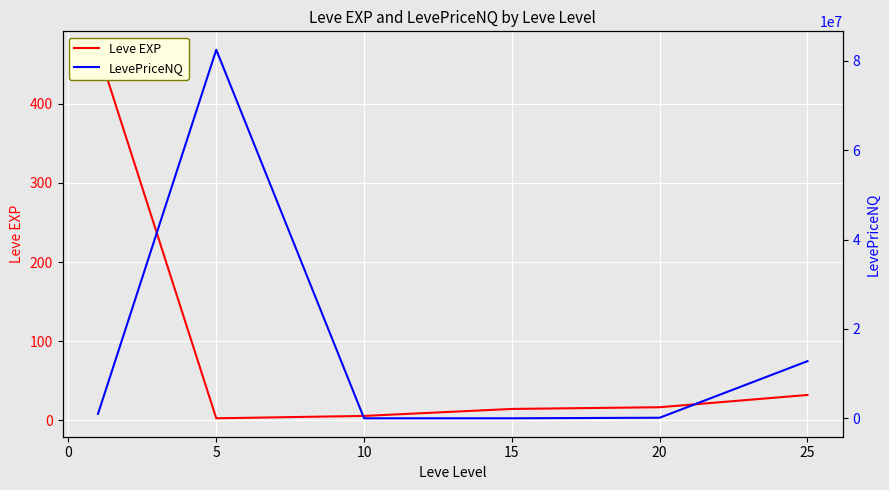

Where is the first local minimum for LevePriceNQ?

15